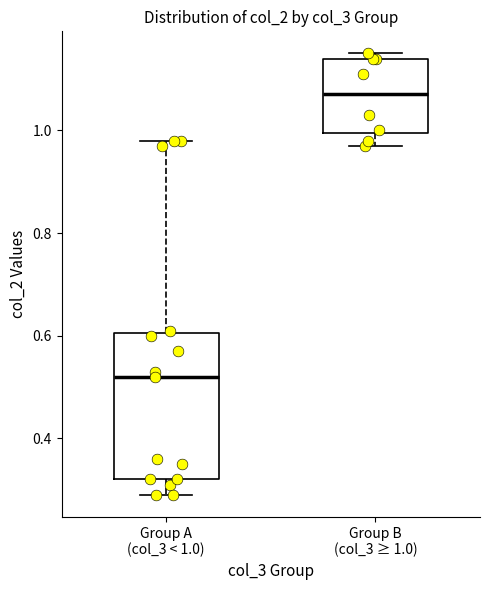

Reading left to right, transcribe this box plot: for each box, give where its median line is, the range the box spans, and where its two whiskers end, as read against the y-axis. The values are not printed on the chart, so give them approximately, as read against the axis.

Group A (col_3 < 1.0): median 0.52, box 0.32 to 0.60, whiskers 0.30 to 0.98
Group B (col_3 ≥ 1.0): median 1.08, box 1.00 to 1.14, whiskers 0.98 to 1.16